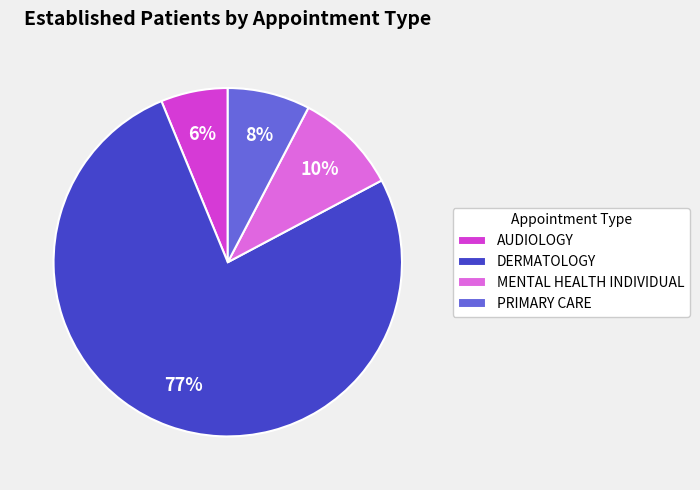

Which category has the biggest portion of the pie?

DERMATOLOGY